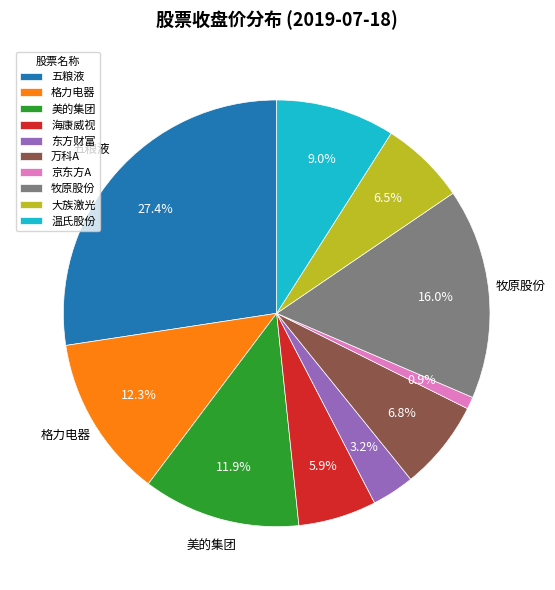

To the nearest percent, what is the combined percentage of 东方财富 and 美的集团?

15%